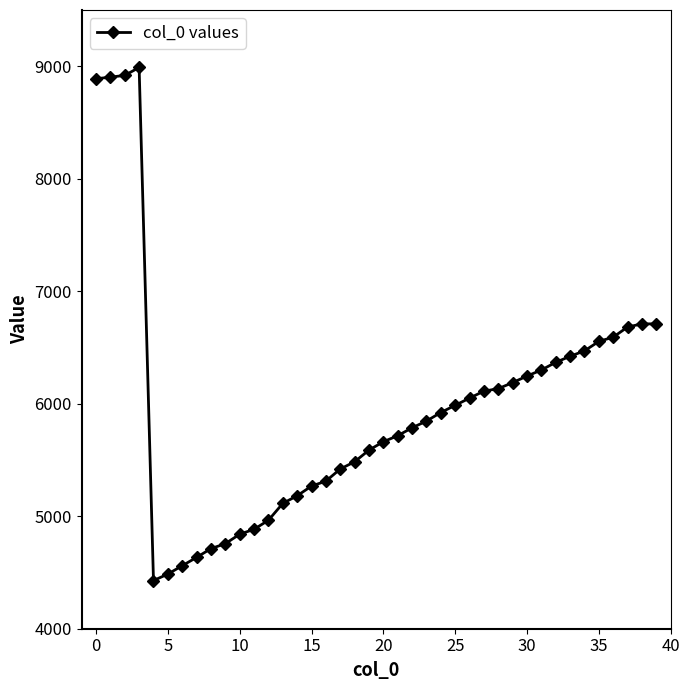

What is the value of the 9th point from the left?

4712